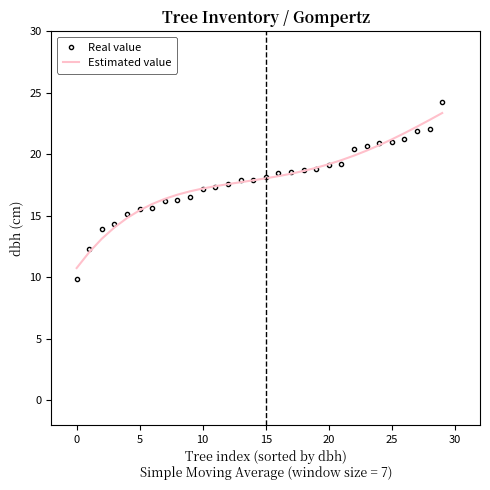

True or false: Estimated value and Real value cross at least once.

True